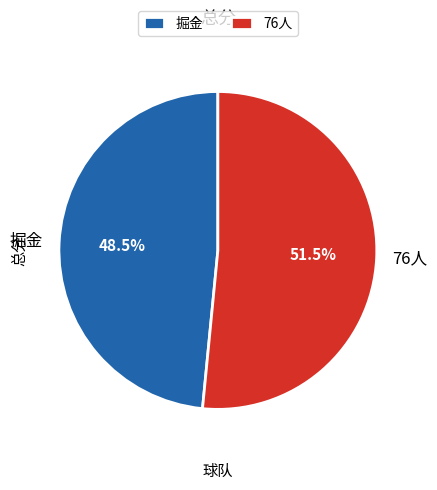

Rank the categories by value from highest to lowest.

76人, 掘金